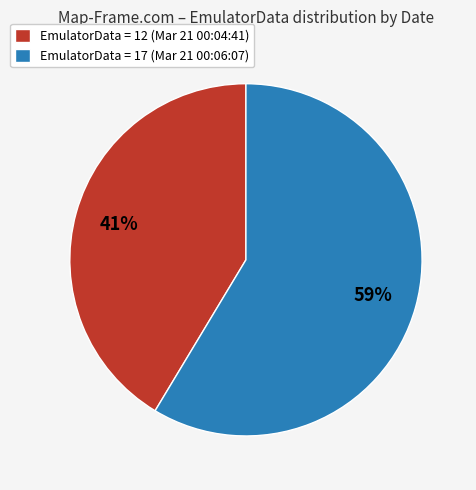

True or false: EmulatorData = 12 (Mar 21 00:04:41) accounts for 35% of the total.

False